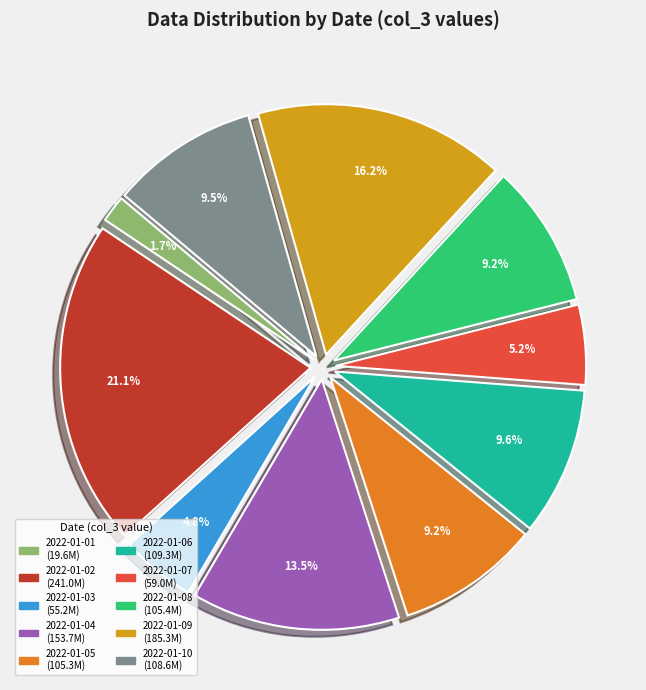

What is the smallest slice in the pie chart?

2022-01-01